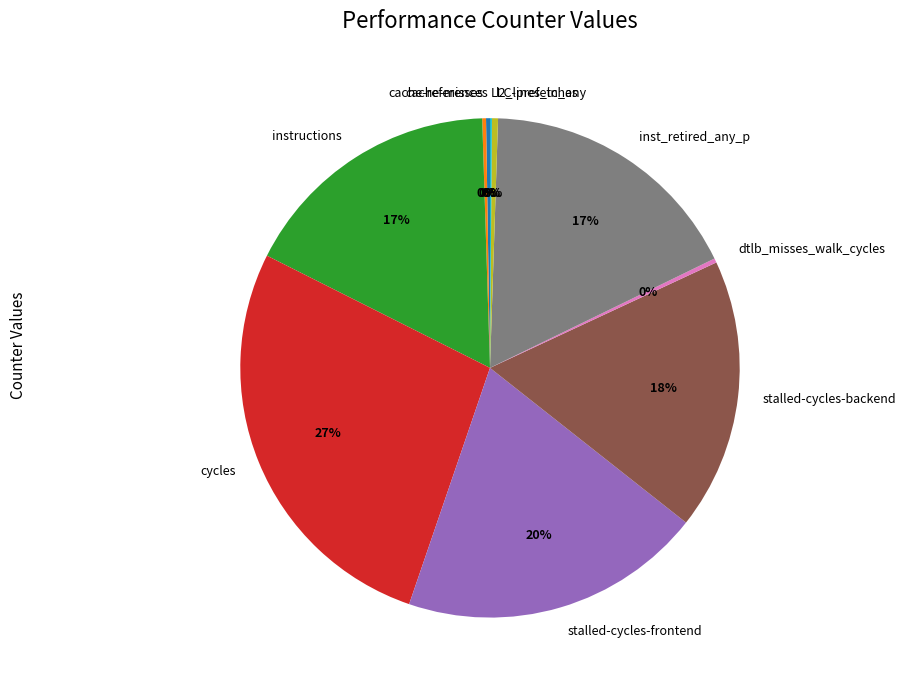

Is it true that instructions is 4% of the pie?

False